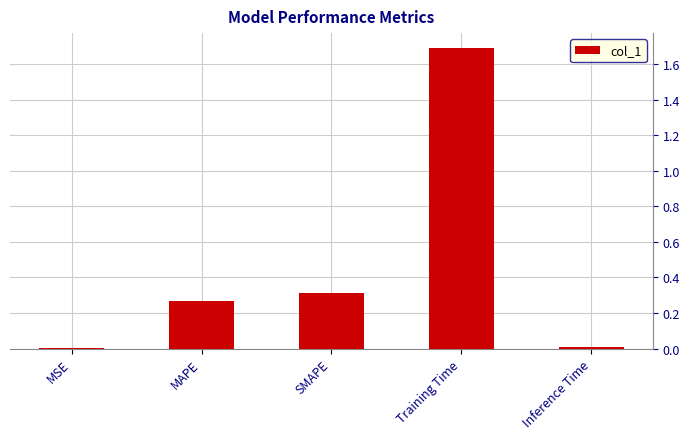

What is the change in value from MSE to SMAPE?

+0.3